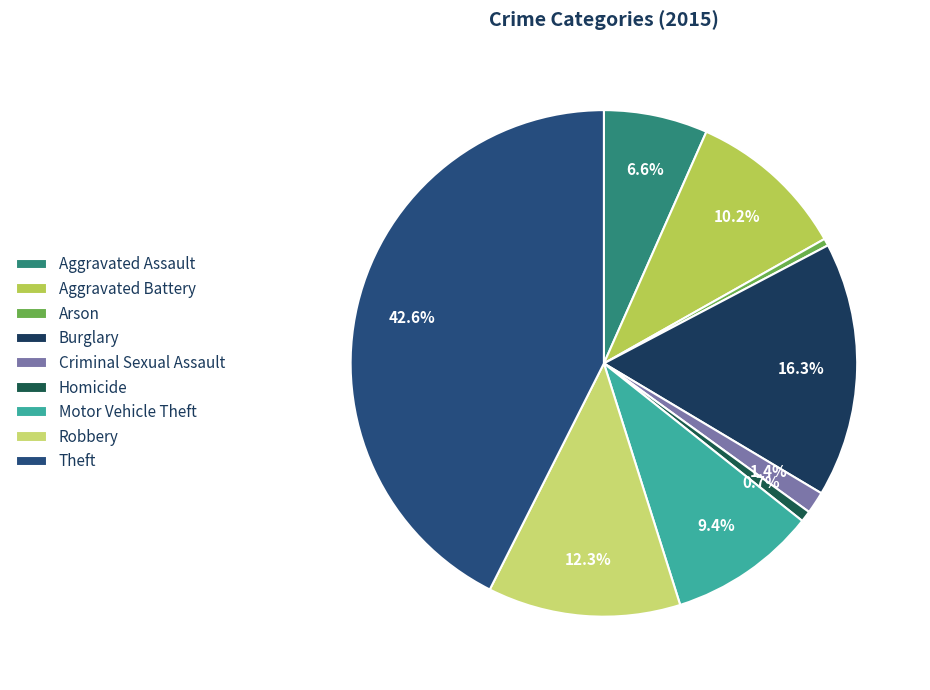

To the nearest percent, what is the difference between the Motor Vehicle Theft and Aggravated Battery slice percentages?

1%